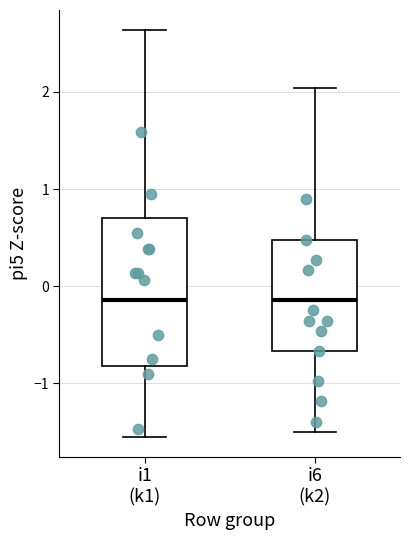

Reading left to right, transcribe this box plot: for each box, give where its median line is, the range the box spans, and where its two whiskers end, as read against the y-axis. The values are not printed on the chart, so give them approximately, as read against the axis.

i1 (k1): median -0.1, box -0.8 to 0.7, whiskers -1.5 to 2.6
i6 (k2): median -0.1, box -0.7 to 0.5, whiskers -1.5 to 2.0